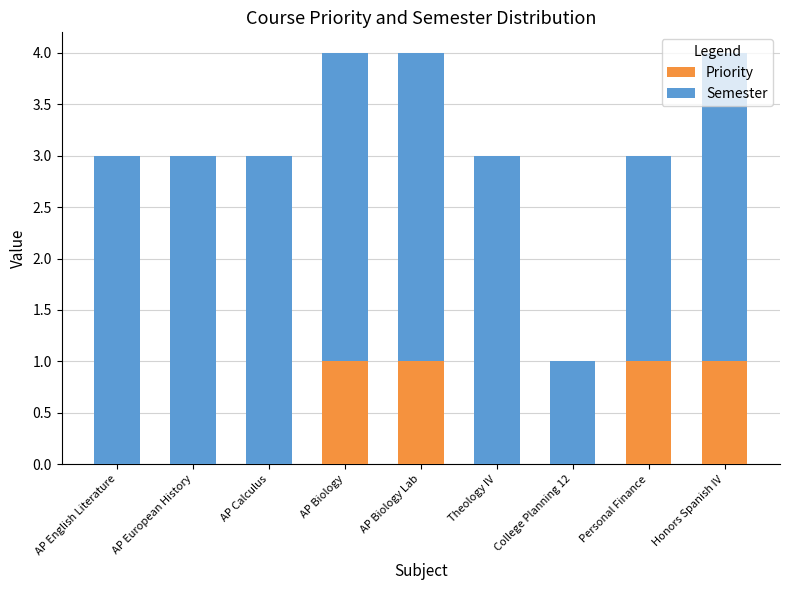

What is the sum of all Priority values?

4